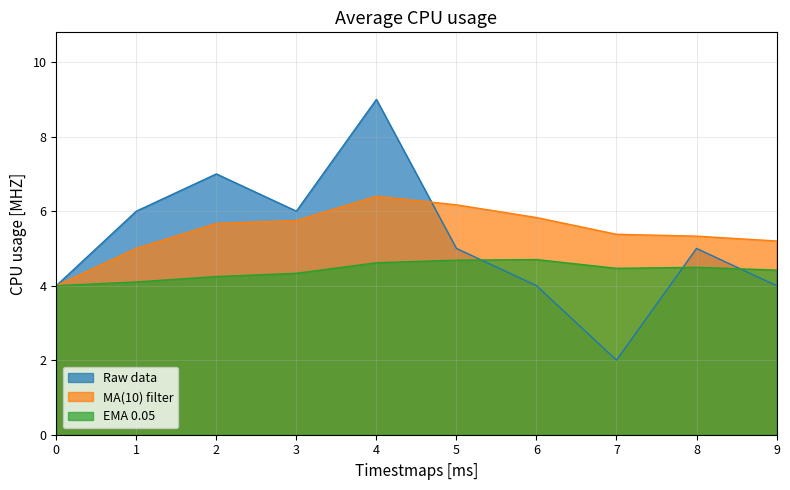

What is the sum of all Raw data values?

52.0